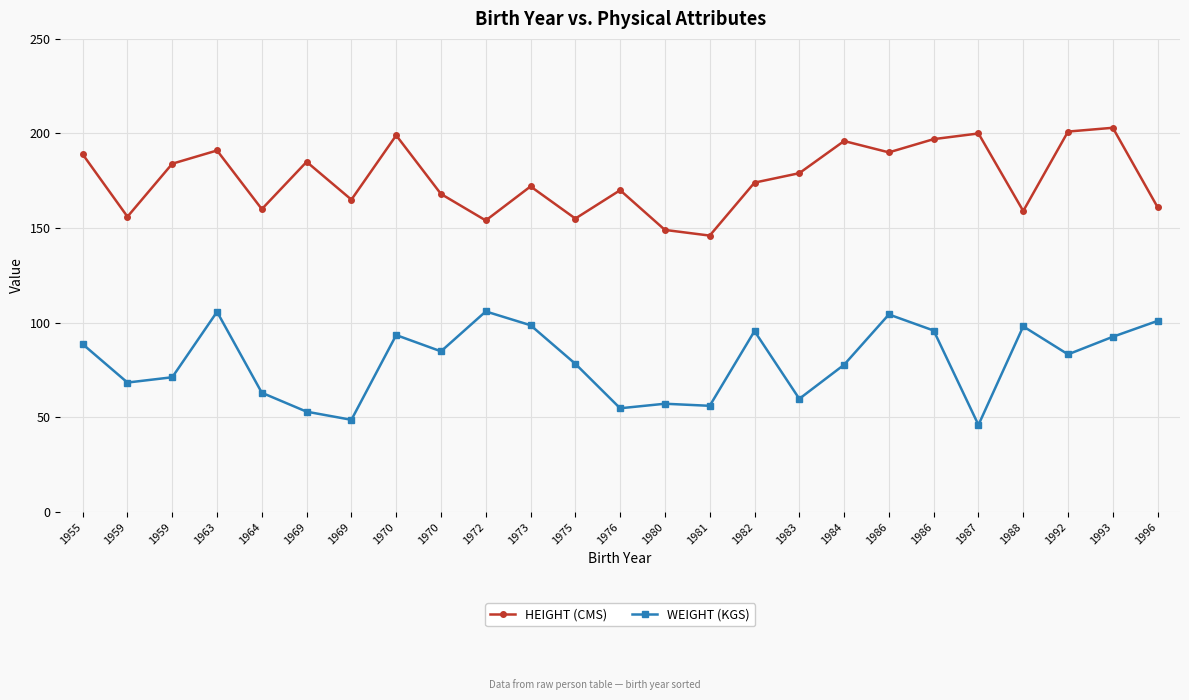

Reading right to left, what are all the values shown in this chart?

HEIGHT (CMS): 161.0	203.0	201.0	159.0	200.0	197.0	190.0	196.0	179.0	174.0	146.0	149.0	170.0	155.0	172.0	154.0	168.0	199.0	165.0	185.0	160.0	191.0	184.0	156.0	189.0
WEIGHT (KGS): 100.9	92.5	83.2	98.0	45.9	95.8	104.3	77.7	59.7	95.5	56.0	57.1	54.7	78.2	98.6	105.9	84.8	93.4	48.6	52.9	62.9	105.7	71.1	68.3	88.6